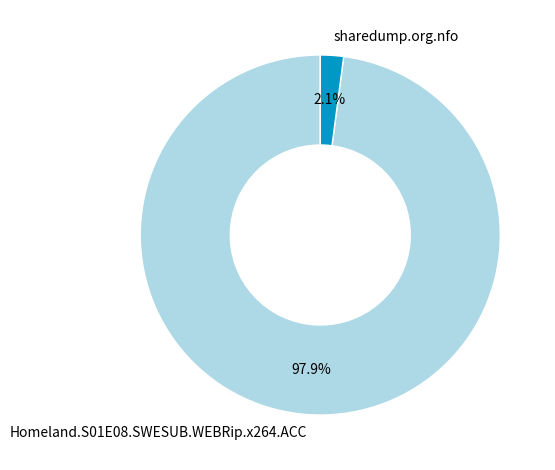

Which has a higher value, sharedump.org.nfo or Homeland.S01E08.SWESUB.WEBRip.x264.ACC?

Homeland.S01E08.SWESUB.WEBRip.x264.ACC